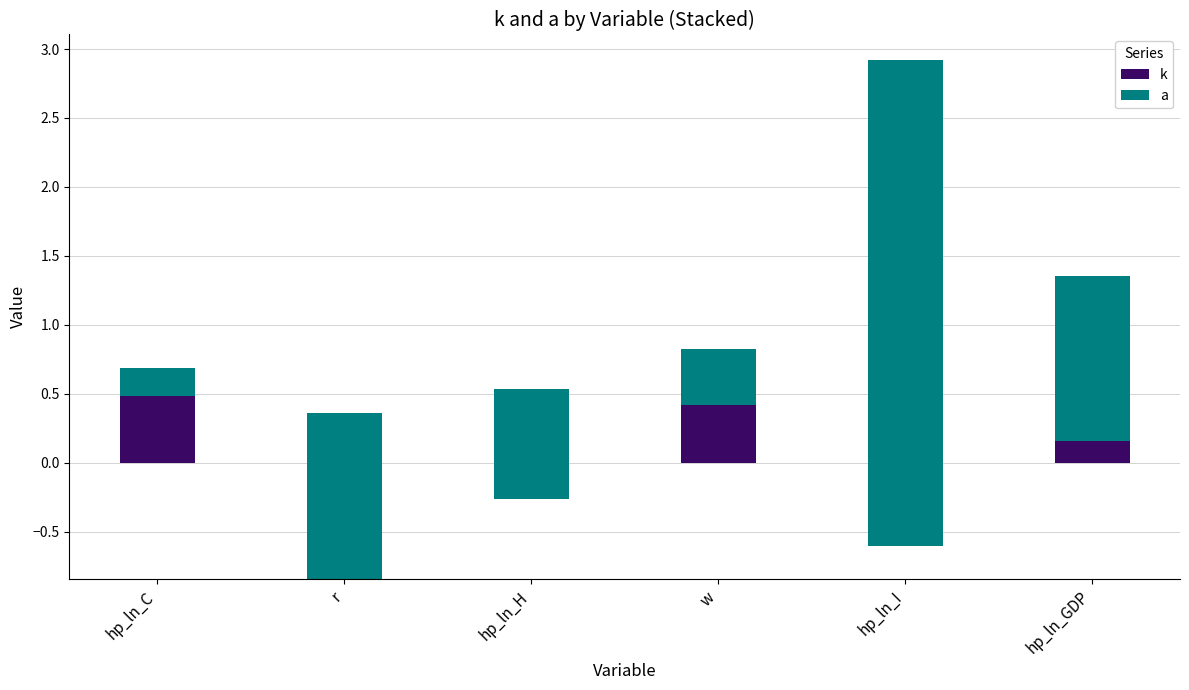

What is the value of the a bar at the 4th from the left?

0.4